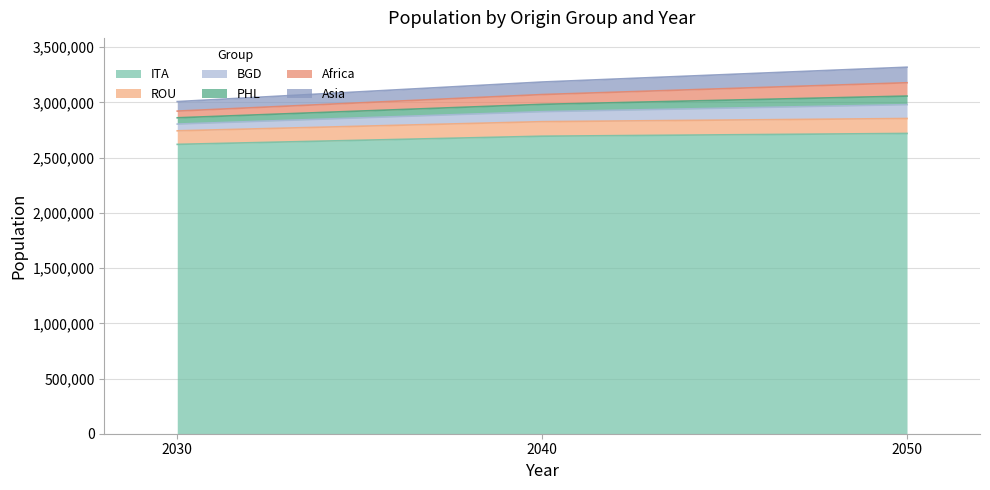

What value does the ROU series have at 2050?

2855011.0